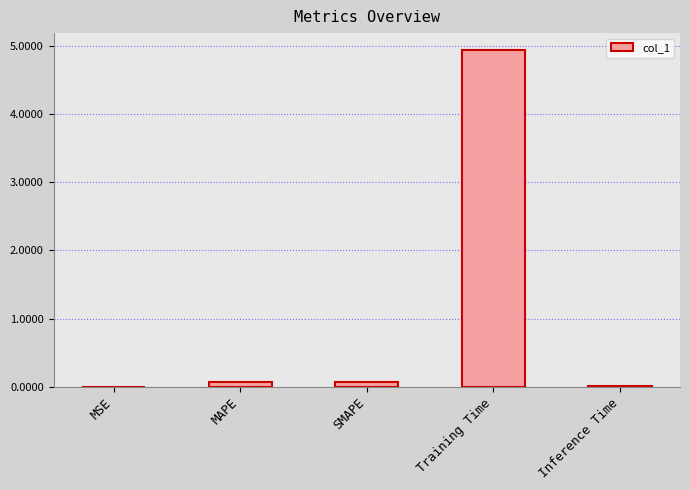

True or false: the data shows 0.0 at Inference Time.

True